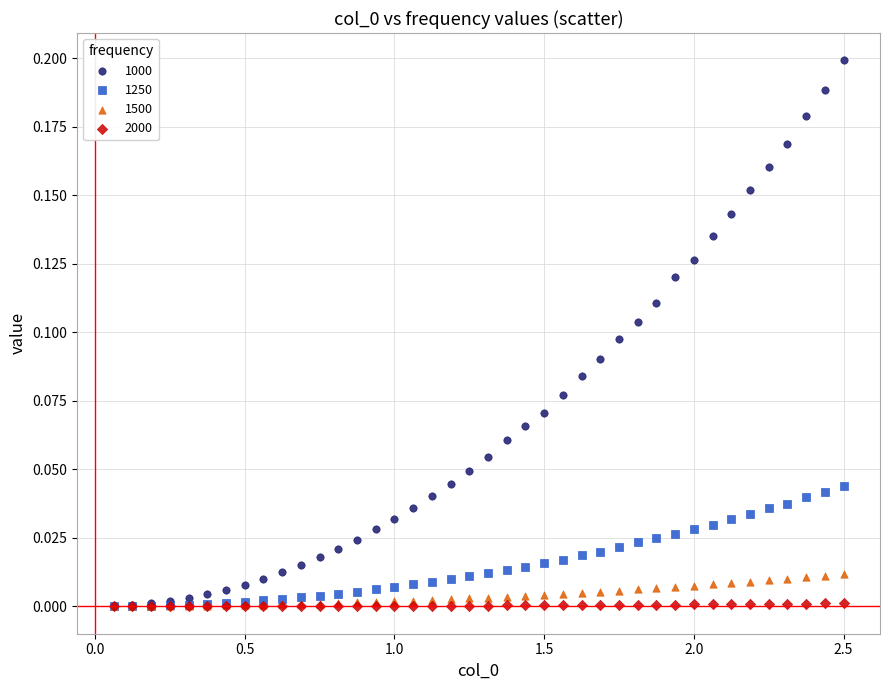

What are all the series names shown in the legend?

1000, 1250, 1500, 2000